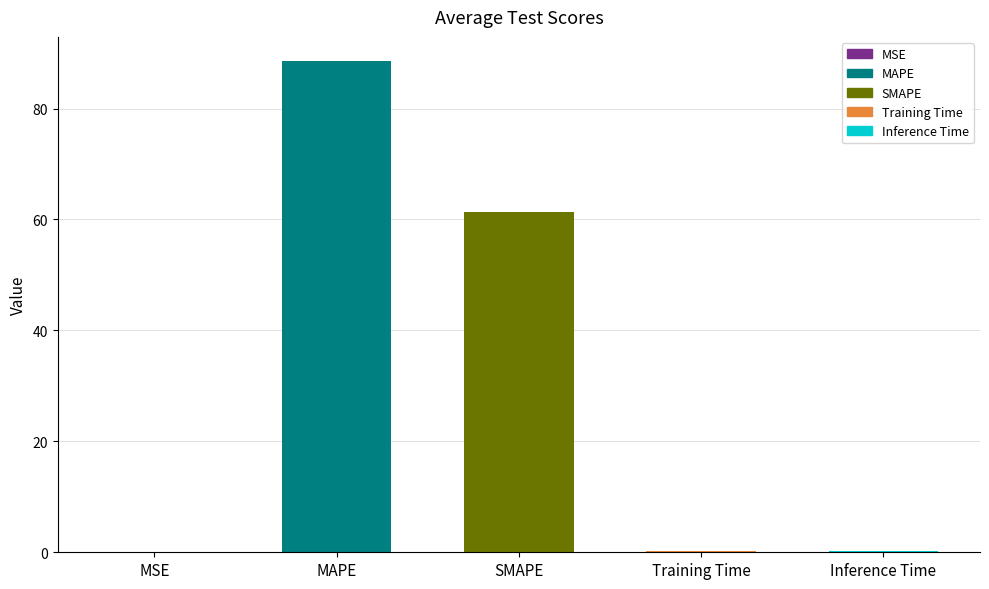

True or false: the data shows 129.6 at MAPE.

False